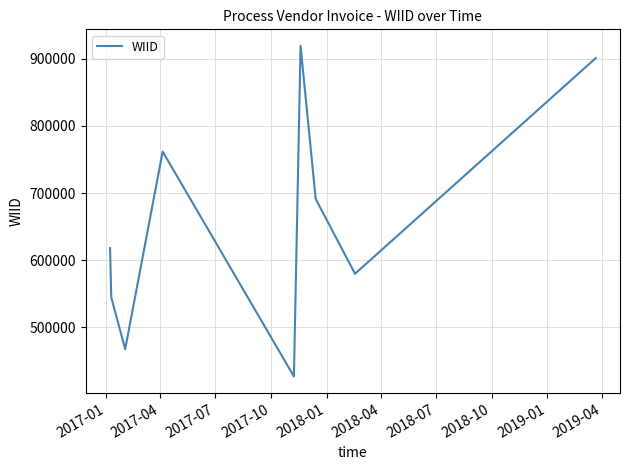

What is the minimum value shown in the chart?

426573